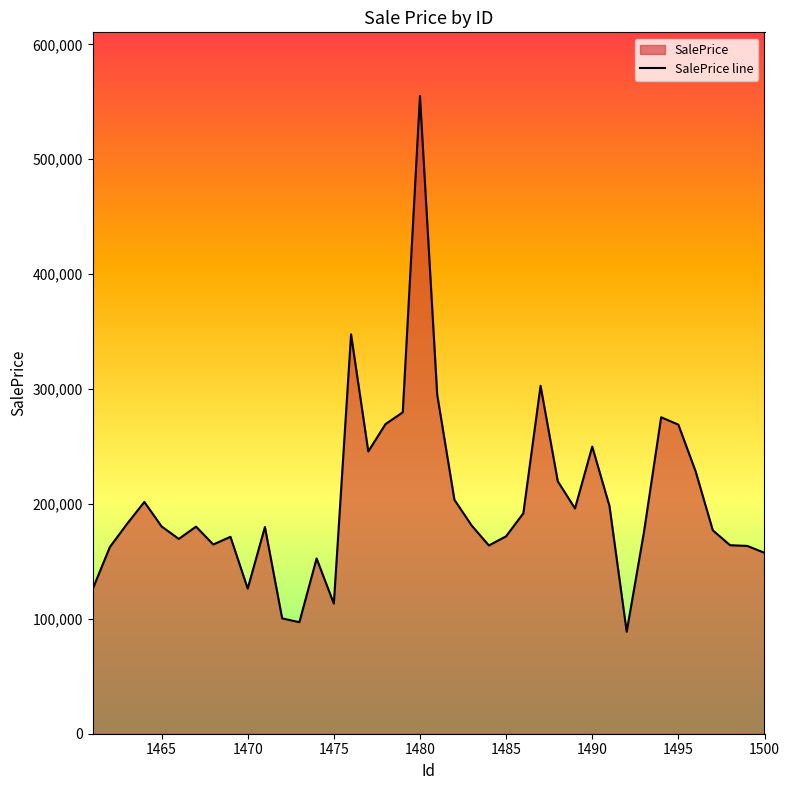

What is the sum of all values?

8079289